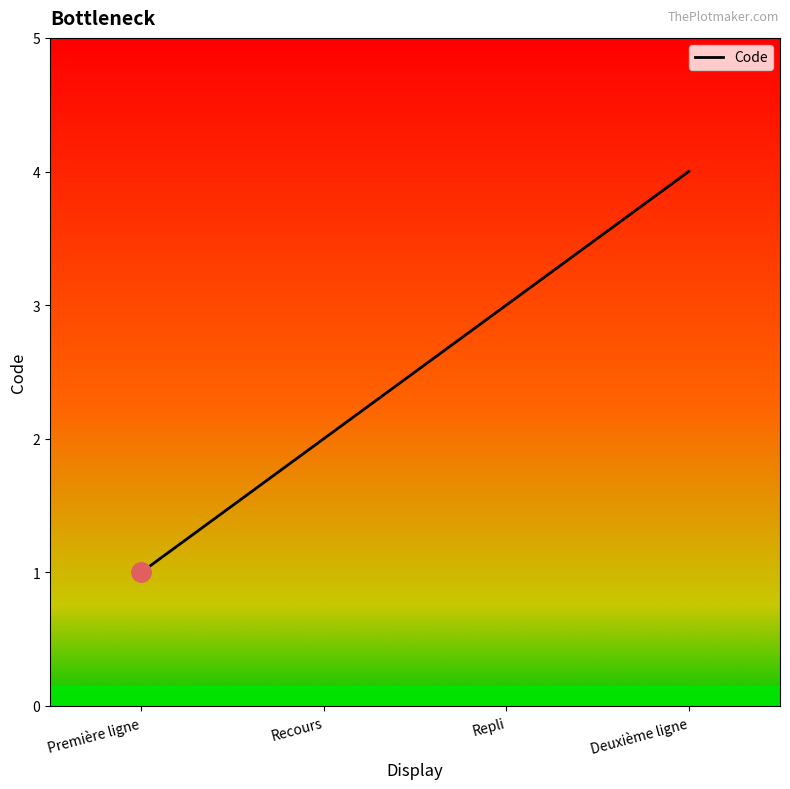

Where is the data nearest to the value 2?

Recours